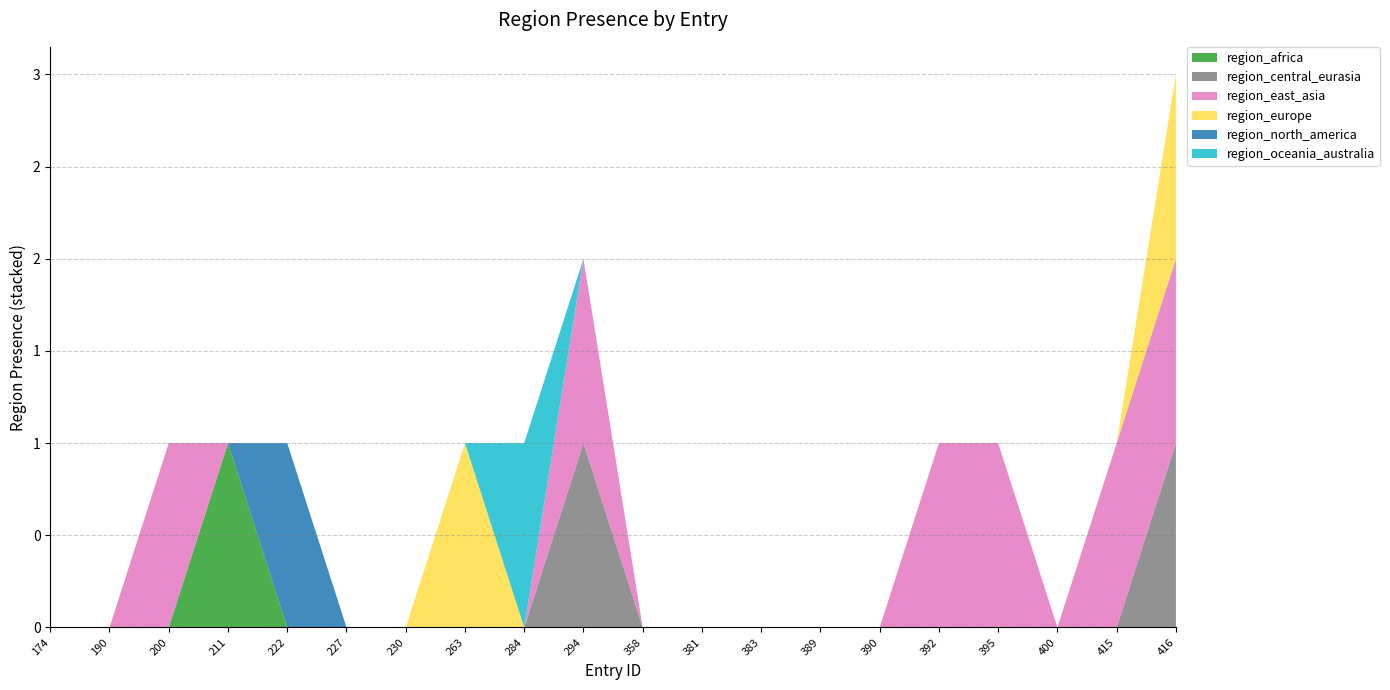

Reading right to left, transcribe all the data shown in this chart.

region_africa: 416=0	415=0	400=0	395=0	392=0	390=0	389=0	383=0	381=0	358=0	294=0	284=0	263=0	230=0	227=0	222=0	211=1	200=0	190=0	174=0
region_central_eurasia: 416=1	415=0	400=0	395=0	392=0	390=0	389=0	383=0	381=0	358=0	294=1	284=0	263=0	230=0	227=0	222=0	211=0	200=0	190=0	174=0
region_east_asia: 416=1	415=1	400=0	395=1	392=1	390=0	389=0	383=0	381=0	358=0	294=1	284=0	263=0	230=0	227=0	222=0	211=0	200=1	190=0	174=0
region_europe: 416=1	415=0	400=0	395=0	392=0	390=0	389=0	383=0	381=0	358=0	294=0	284=0	263=1	230=0	227=0	222=0	211=0	200=0	190=0	174=0
region_north_america: 416=0	415=0	400=0	395=0	392=0	390=0	389=0	383=0	381=0	358=0	294=0	284=0	263=0	230=0	227=0	222=1	211=0	200=0	190=0	174=0
region_oceania_australia: 416=0	415=0	400=0	395=0	392=0	390=0	389=0	383=0	381=0	358=0	294=0	284=1	263=0	230=0	227=0	222=0	211=0	200=0	190=0	174=0